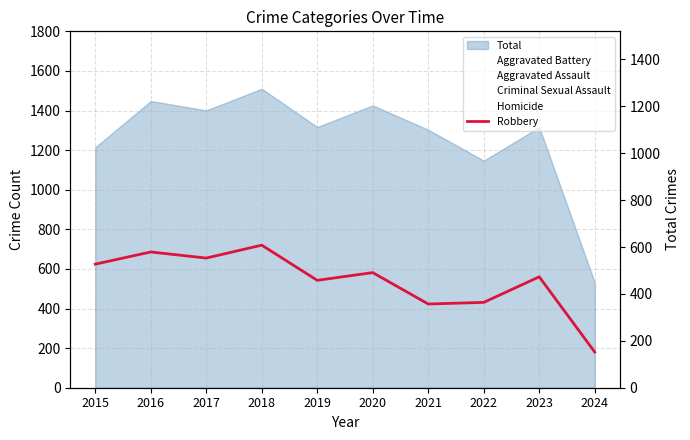

The value at 2021 is 357. True or false?

True